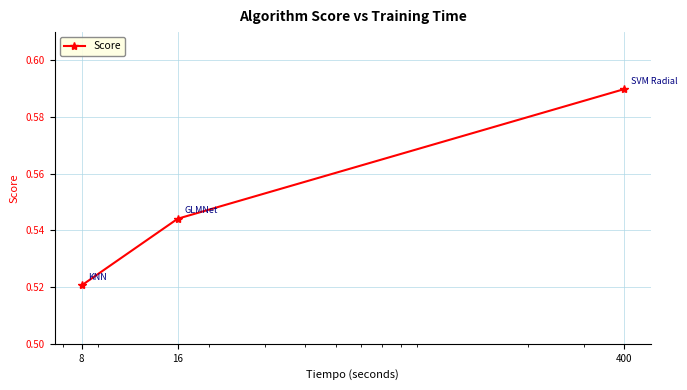

What is the sum of all values?

1.7